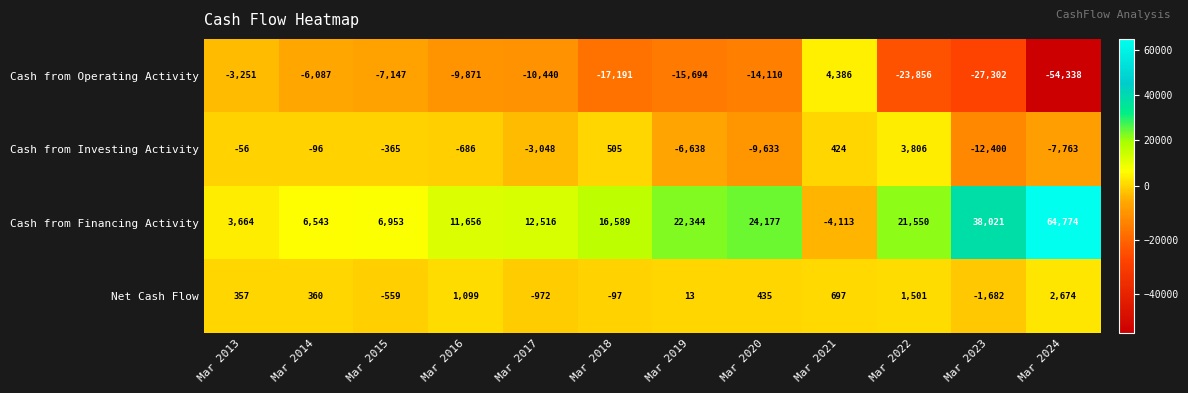

At which category does the chart reach its minimum across all series?

Mar 2024